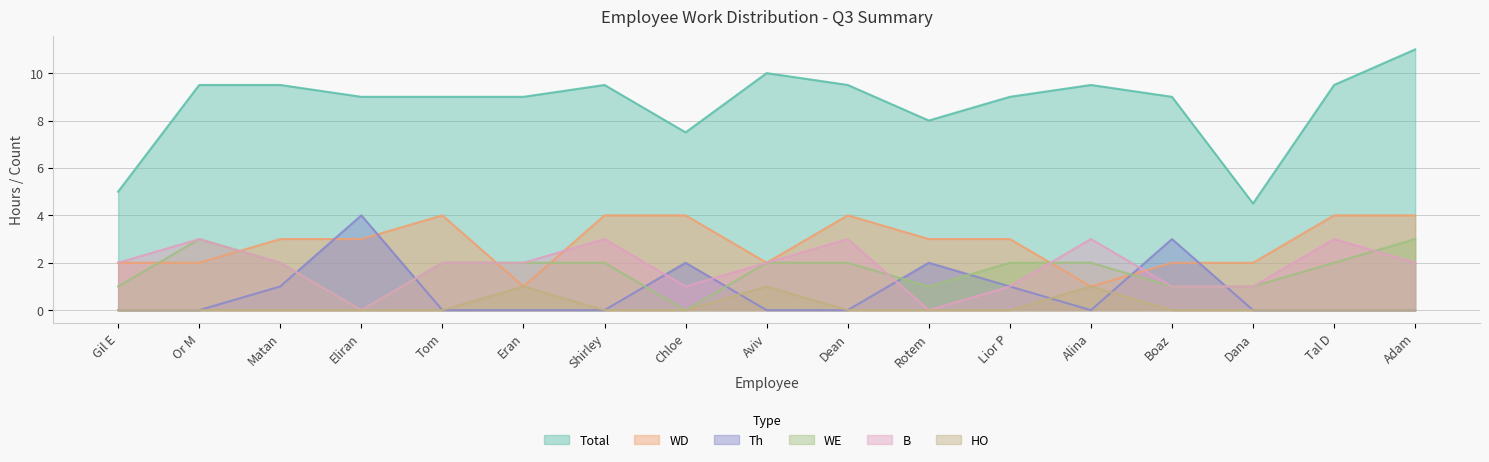

What is the total value across all series at Lior P?

16.0